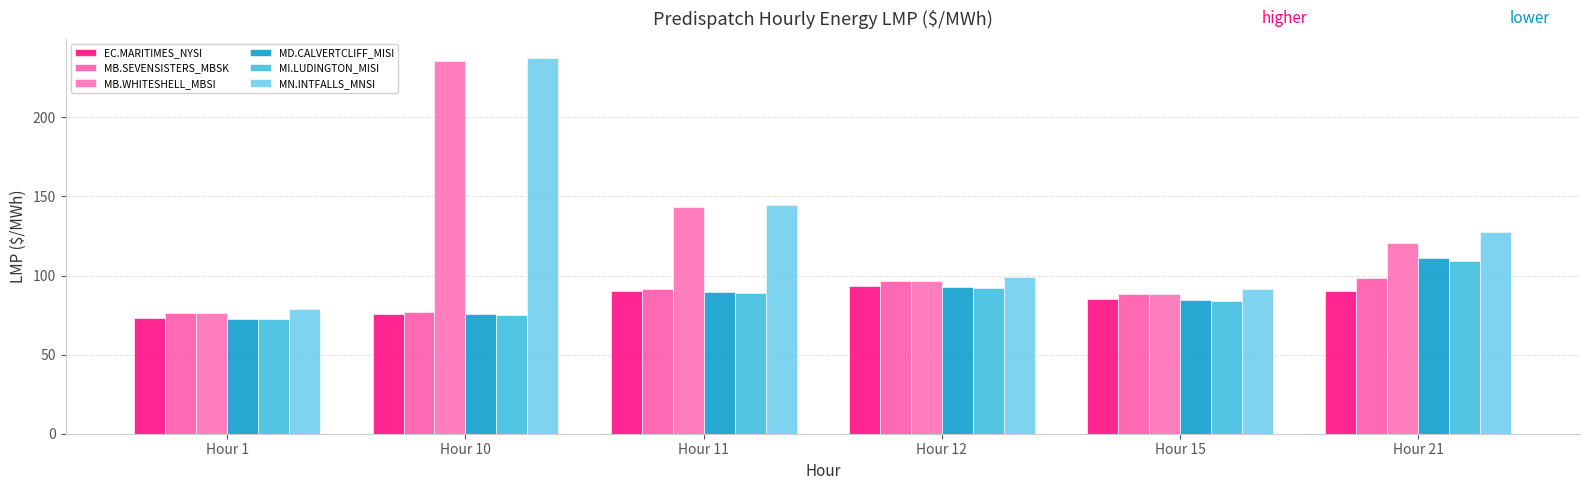

How many data points in EC.MARITIMES_NYSI are less than 90?

3